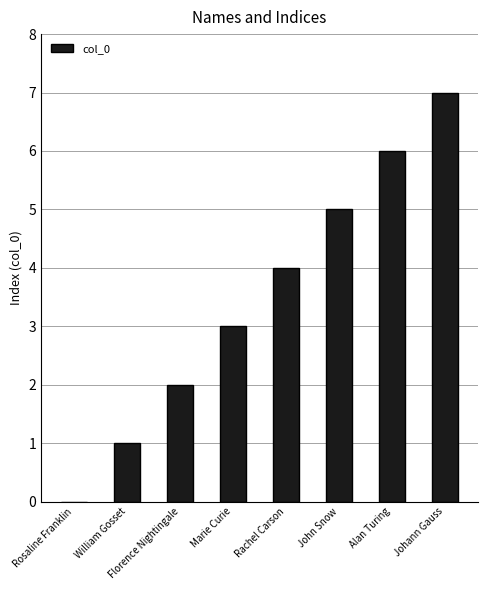

What value does the data have at John Snow?

5